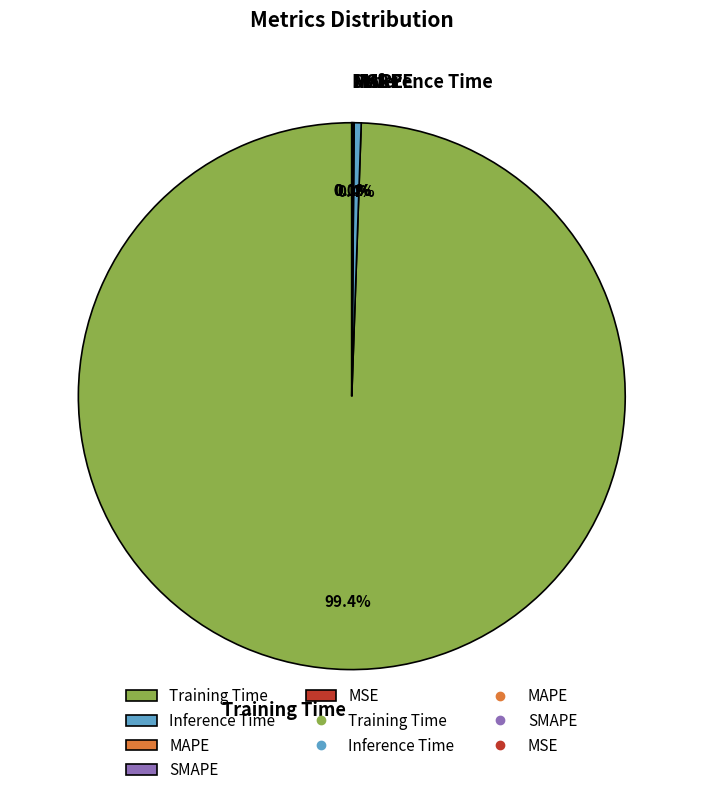

Is there a majority slice in this chart?

Yes